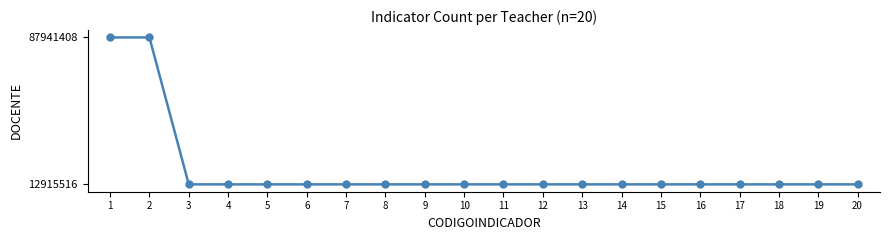

Approximately how many times larger is the value at 12 compared to 4?

1.0